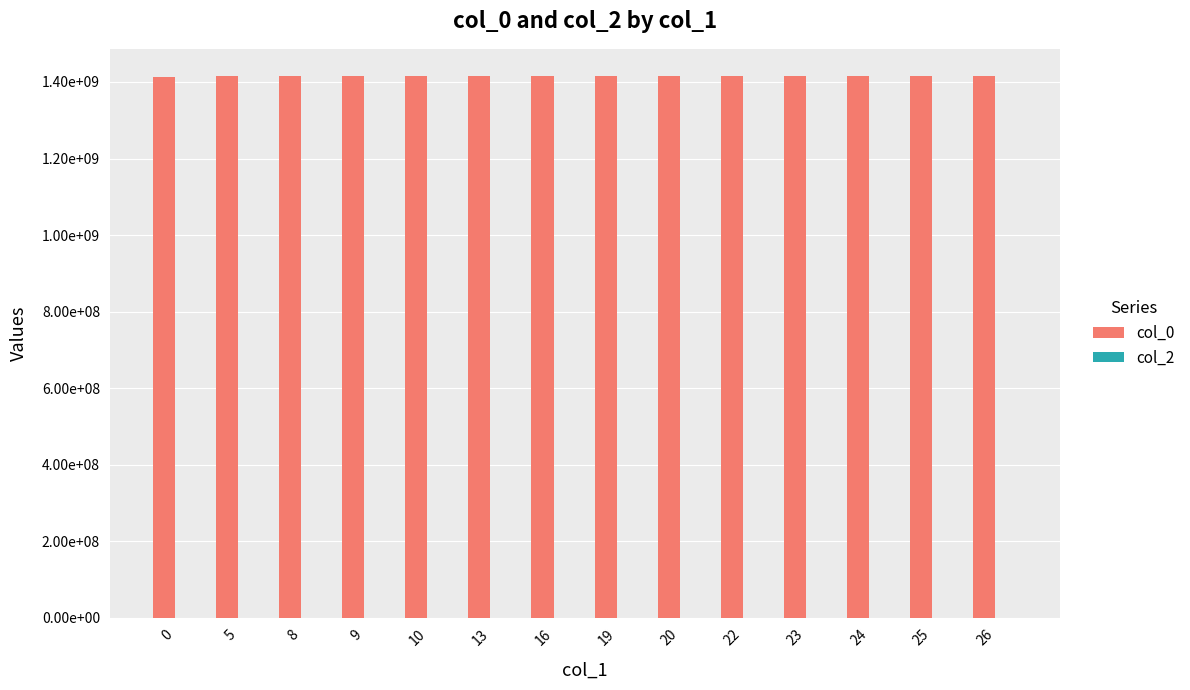

Are the bars horizontal?

No